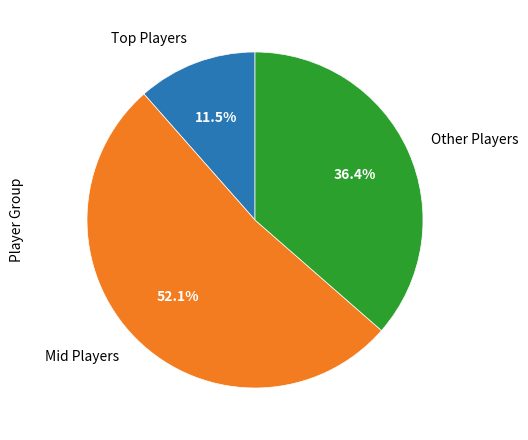

To the nearest percent, what is the difference between the largest and smallest slice percentages?

41%